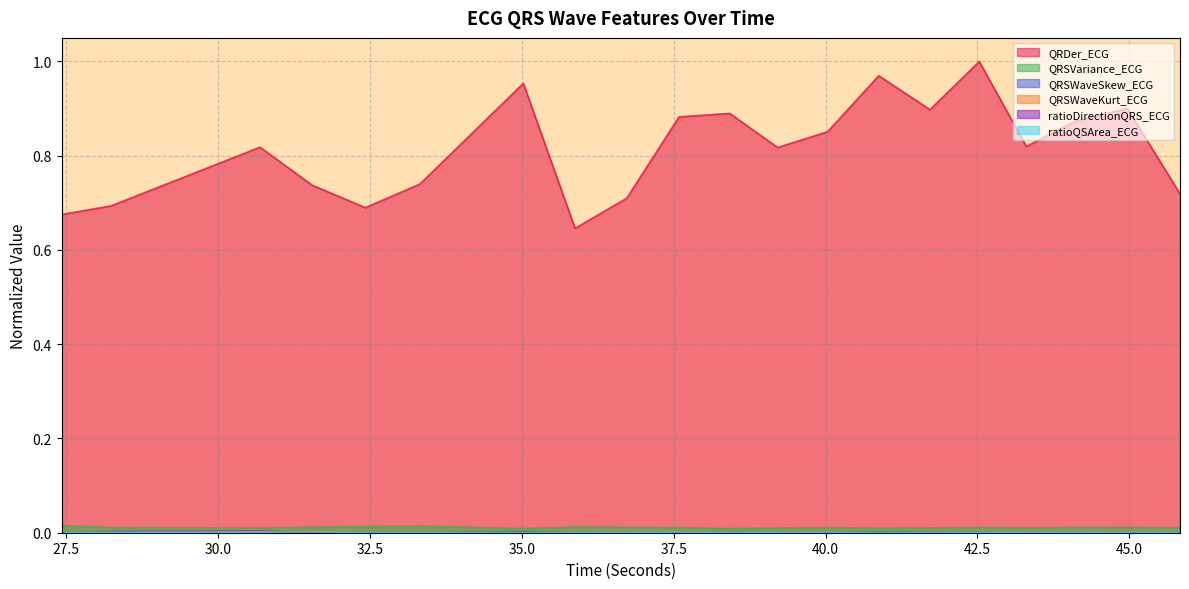

True or false: QRSWaveSkew_ECG and QRDer_ECG intersect in this chart.

False